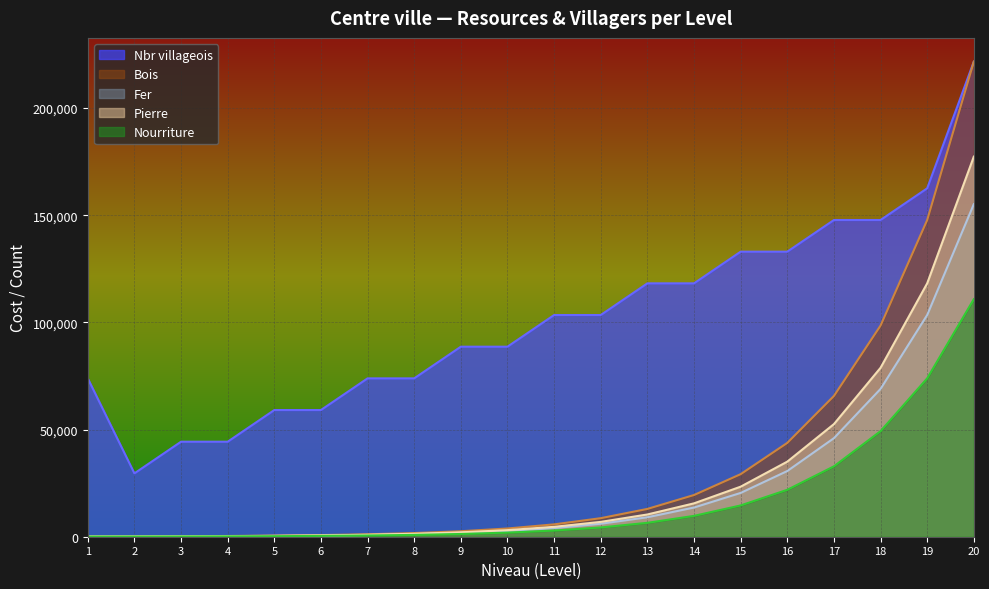

Which label corresponds to the smallest value in the chart?

1